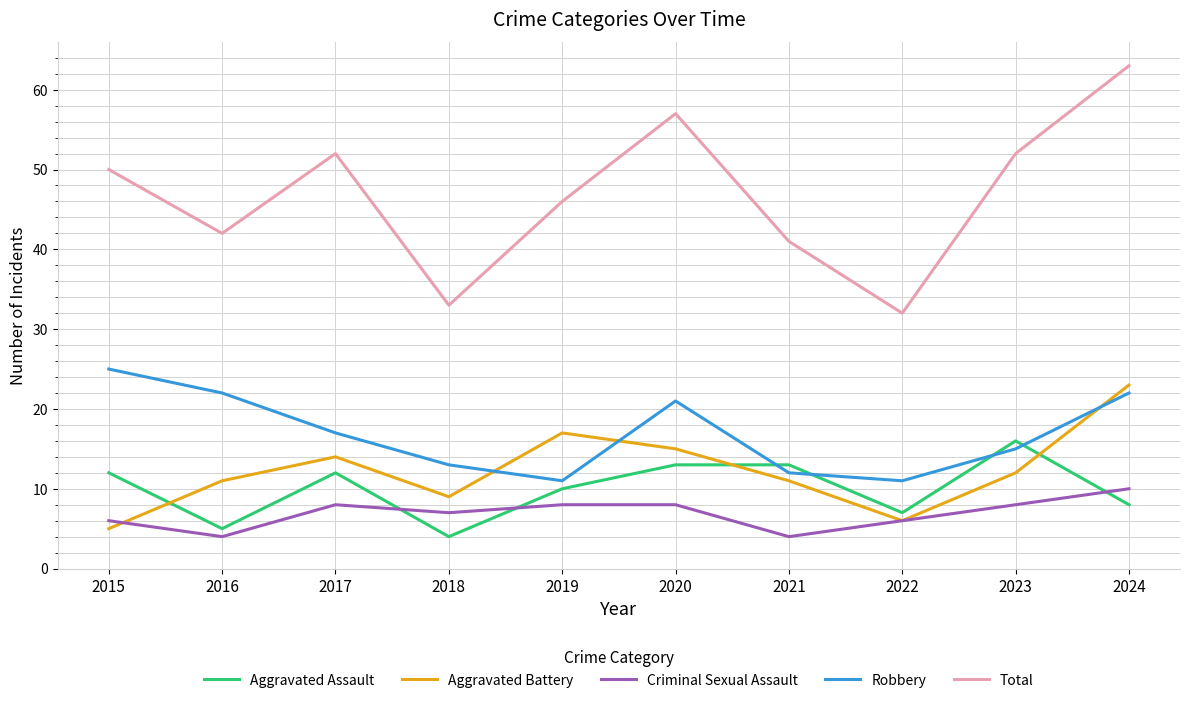

Between 2018 and 2023, which series saw the biggest shift?

Total